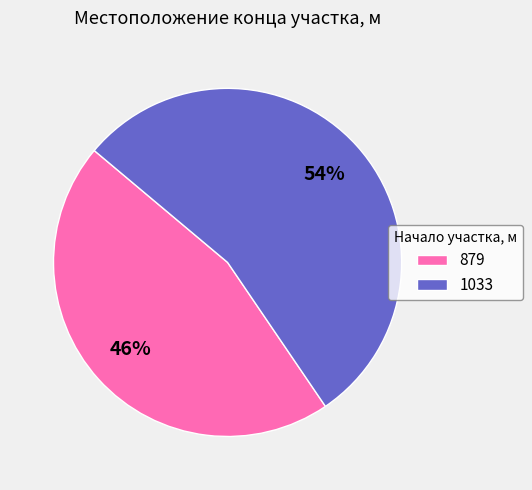

Approximately how many times larger is the value at 1033 compared to 879?

1.2